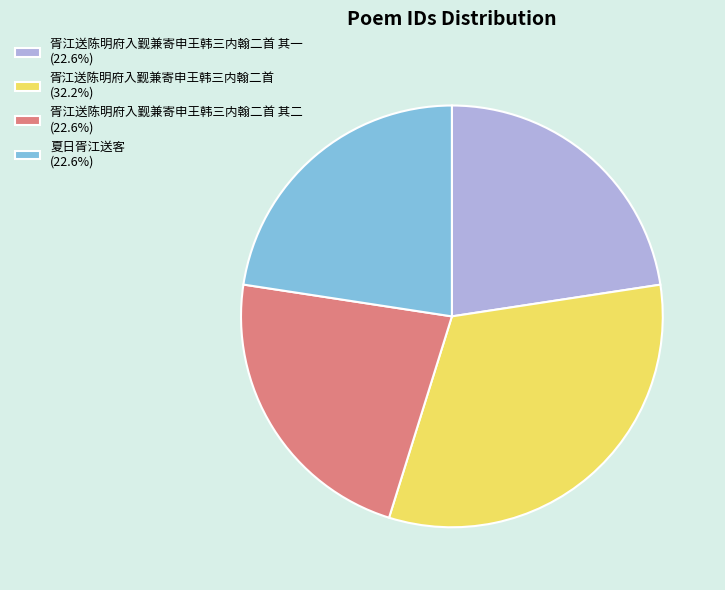

Is the sum of 夏日胥江送客 (22.6%) and 胥江送陈明府入觐兼寄申王韩三内翰二首 其一 (22.6%) greater than half?

No